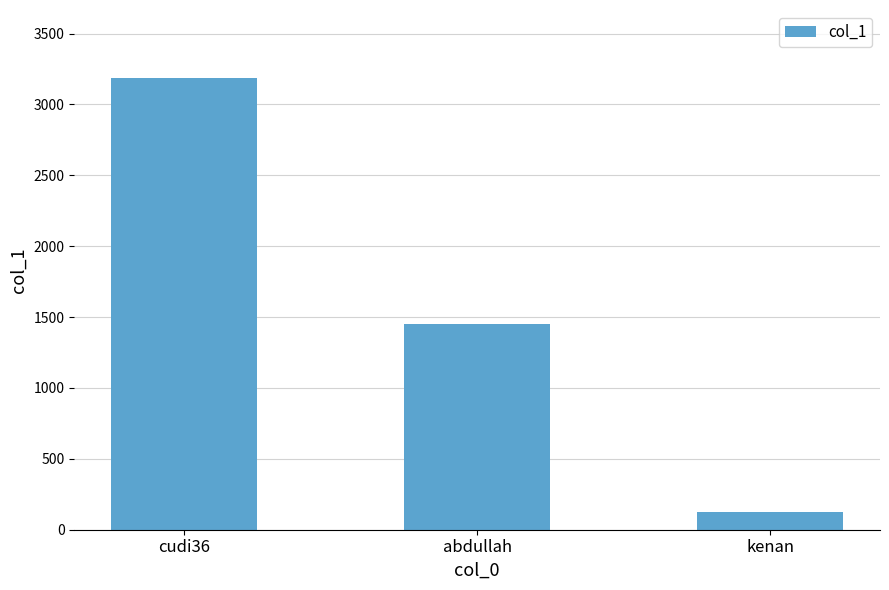

Count the values in the range 123 to 3188.

3